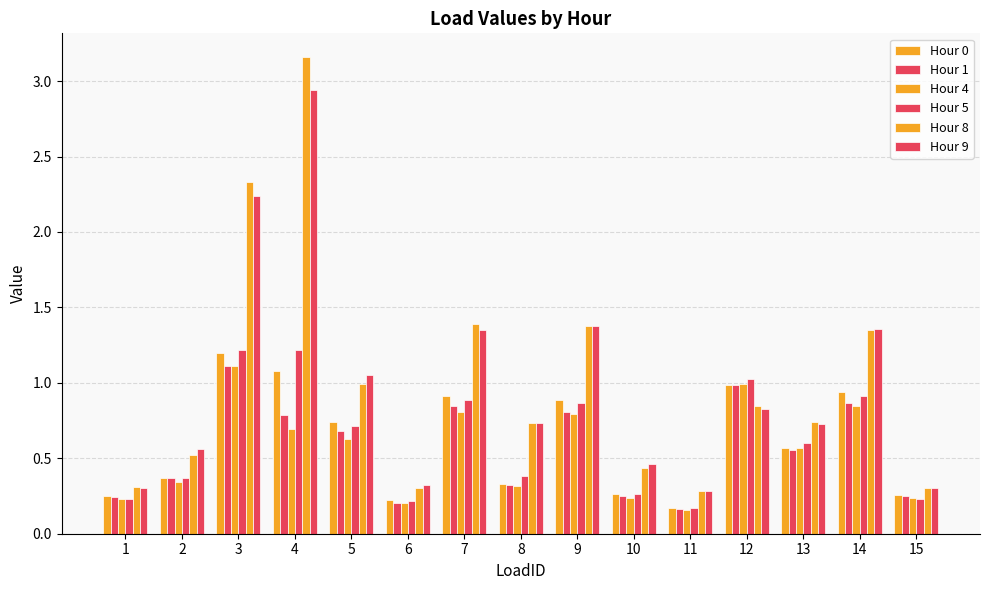

Reading left to right, list all the values displayed in this chart.

Hour 0: 1=0.2	2=0.4	3=1.2	4=1.1	5=0.7	6=0.2	7=0.9	8=0.3	9=0.9	10=0.3	11=0.2	12=1.0	13=0.6	14=0.9	15=0.3
Hour 1: 1=0.2	2=0.4	3=1.1	4=0.8	5=0.7	6=0.2	7=0.8	8=0.3	9=0.8	10=0.2	11=0.2	12=1.0	13=0.6	14=0.9	15=0.2
Hour 4: 1=0.2	2=0.3	3=1.1	4=0.7	5=0.6	6=0.2	7=0.8	8=0.3	9=0.8	10=0.2	11=0.2	12=1.0	13=0.6	14=0.8	15=0.2
Hour 5: 1=0.2	2=0.4	3=1.2	4=1.2	5=0.7	6=0.2	7=0.9	8=0.4	9=0.9	10=0.3	11=0.2	12=1.0	13=0.6	14=0.9	15=0.2
Hour 8: 1=0.3	2=0.5	3=2.3	4=3.2	5=1.0	6=0.3	7=1.4	8=0.7	9=1.4	10=0.4	11=0.3	12=0.8	13=0.7	14=1.3	15=0.3
Hour 9: 1=0.3	2=0.6	3=2.2	4=2.9	5=1.1	6=0.3	7=1.4	8=0.7	9=1.4	10=0.5	11=0.3	12=0.8	13=0.7	14=1.4	15=0.3